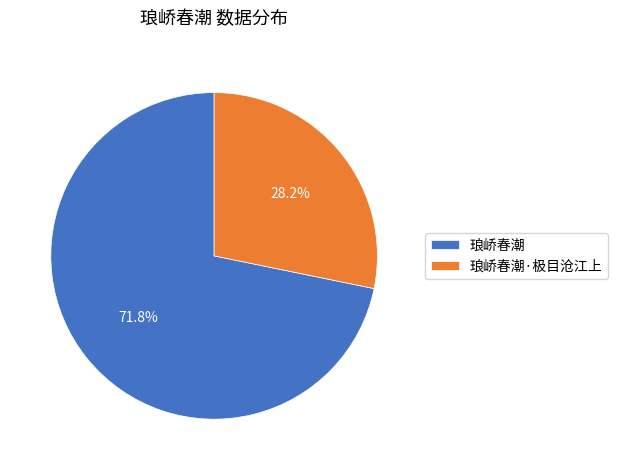

To the nearest percent, what percentage of the pie is 琅峤春潮·极目沧江上?

28%